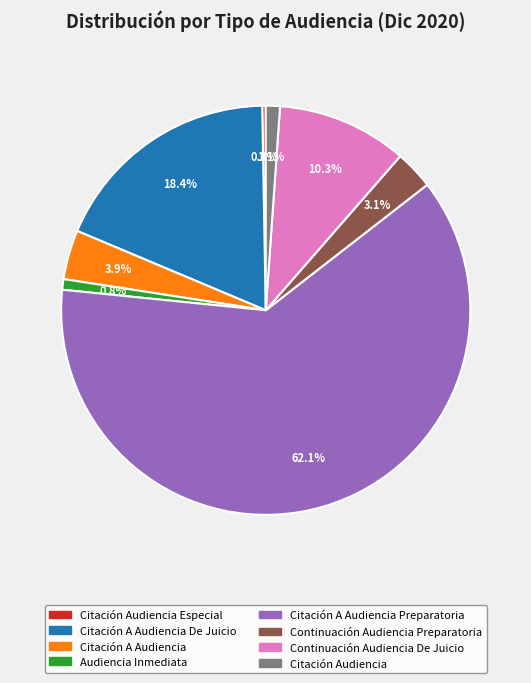

Is there a majority slice in this chart?

Yes